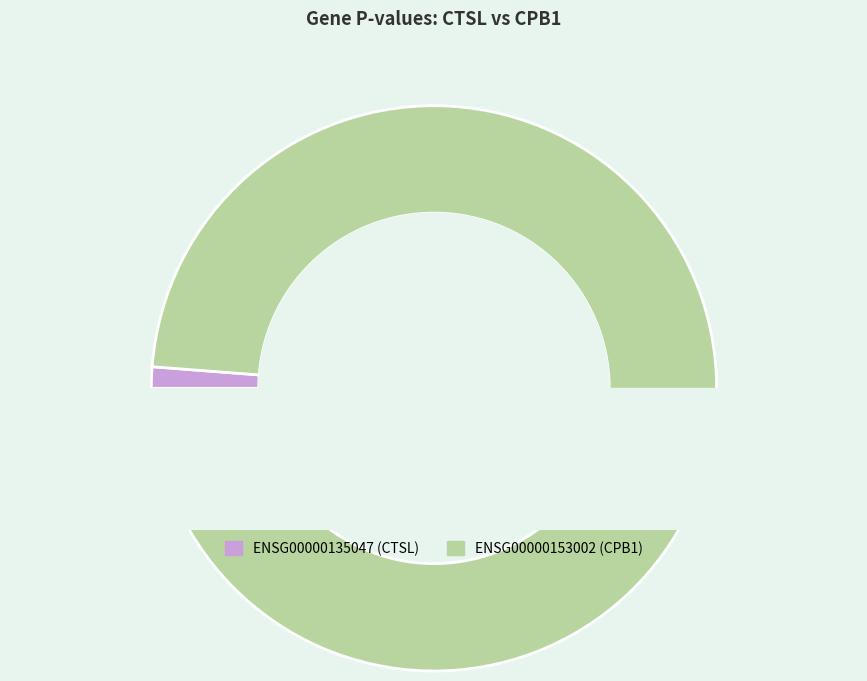

How many segments does this pie chart have?

2